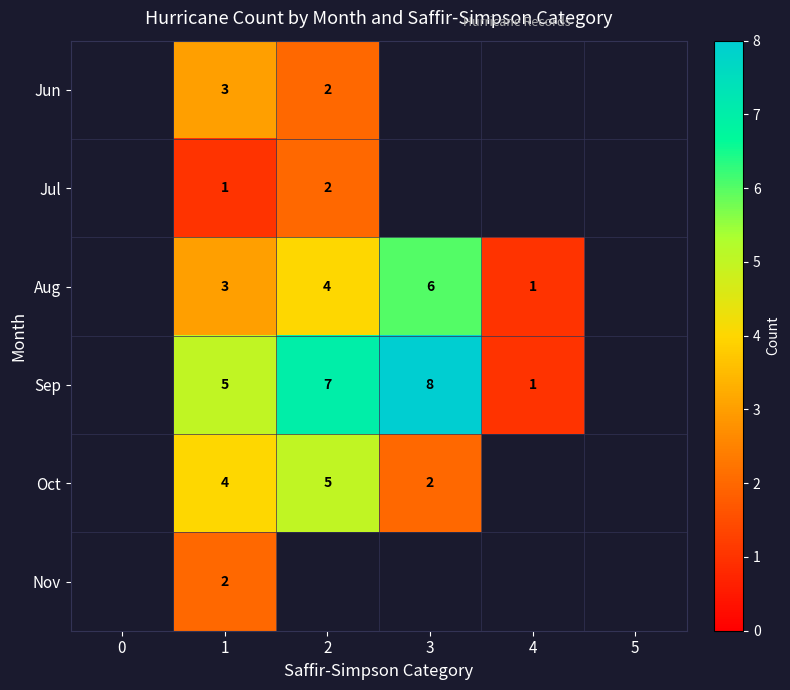

Is it true that Oct equals 4 at 1?

True